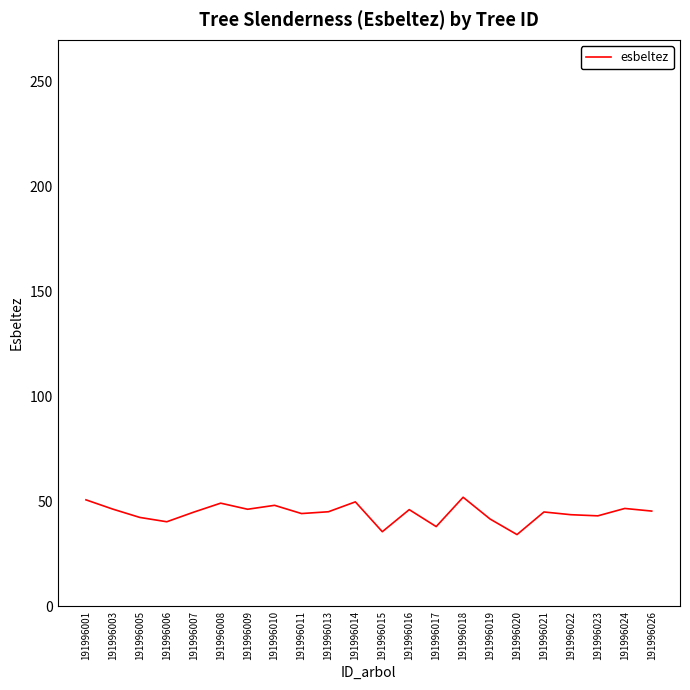

What is the ratio of the value at 191996010 to the value at 191996008?

1.0